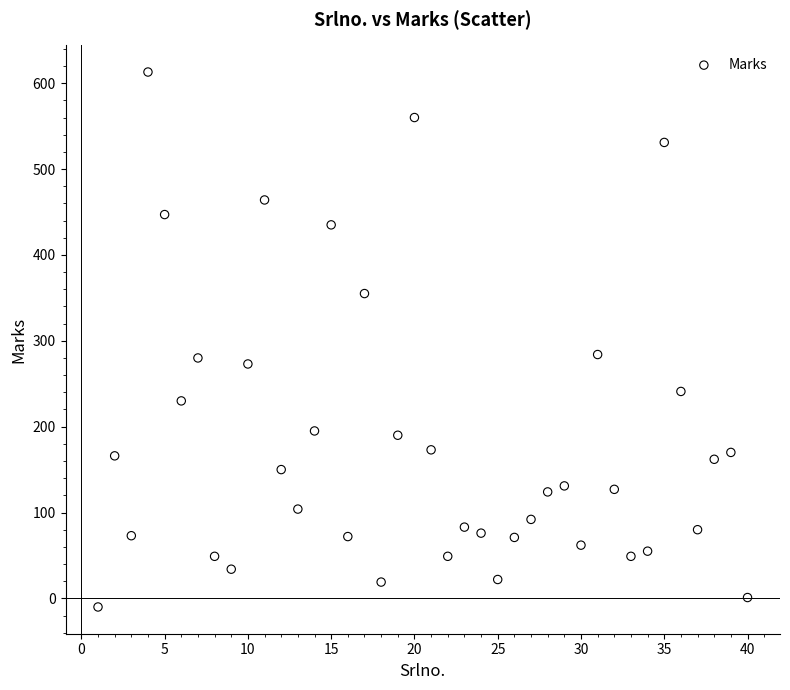

What is the range of X values (max minus min)?

39